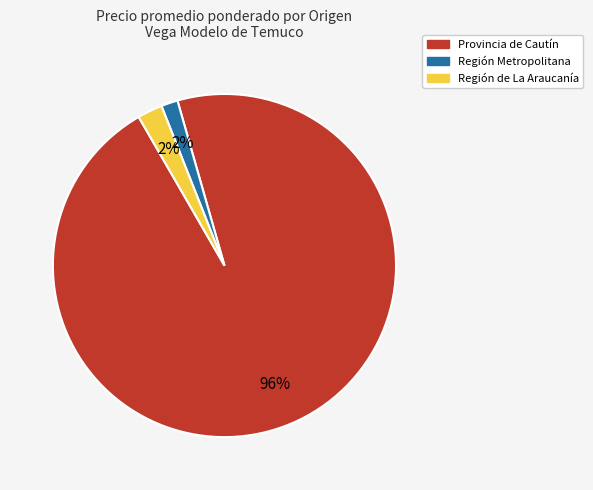

Count the number of slices in the pie.

3